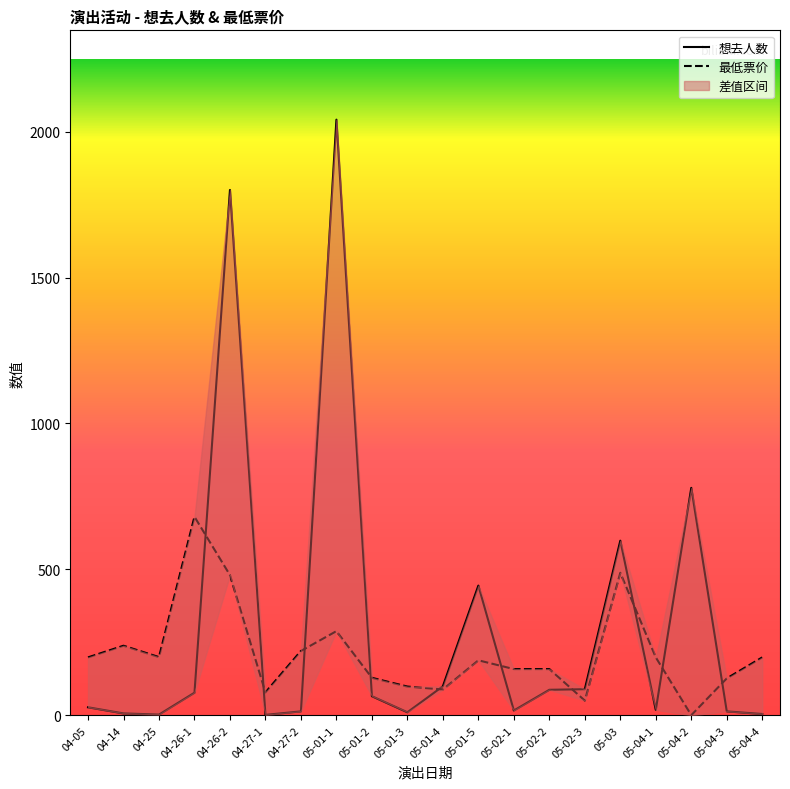

Between 05-04-4 and 04-05, which is larger?

04-05